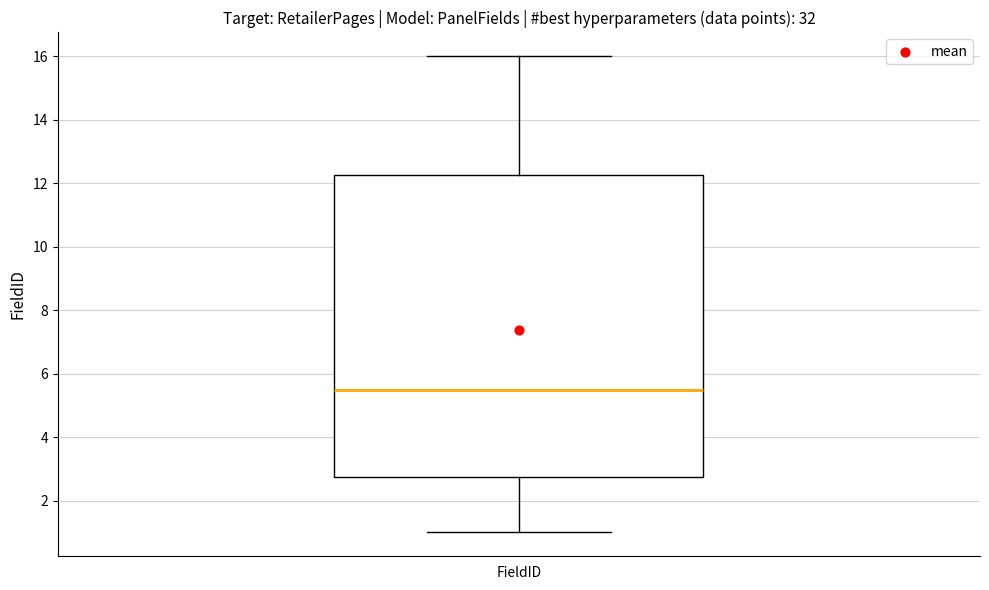

Transcribe this box plot: give where the median line is, the range the box spans, and where the two whiskers end, as read against the y-axis. The values are not printed on the chart, so give them approximately, as read against the axis.

median 5.6, box 2.8 to 12.2, whiskers 1.0 to 16.0